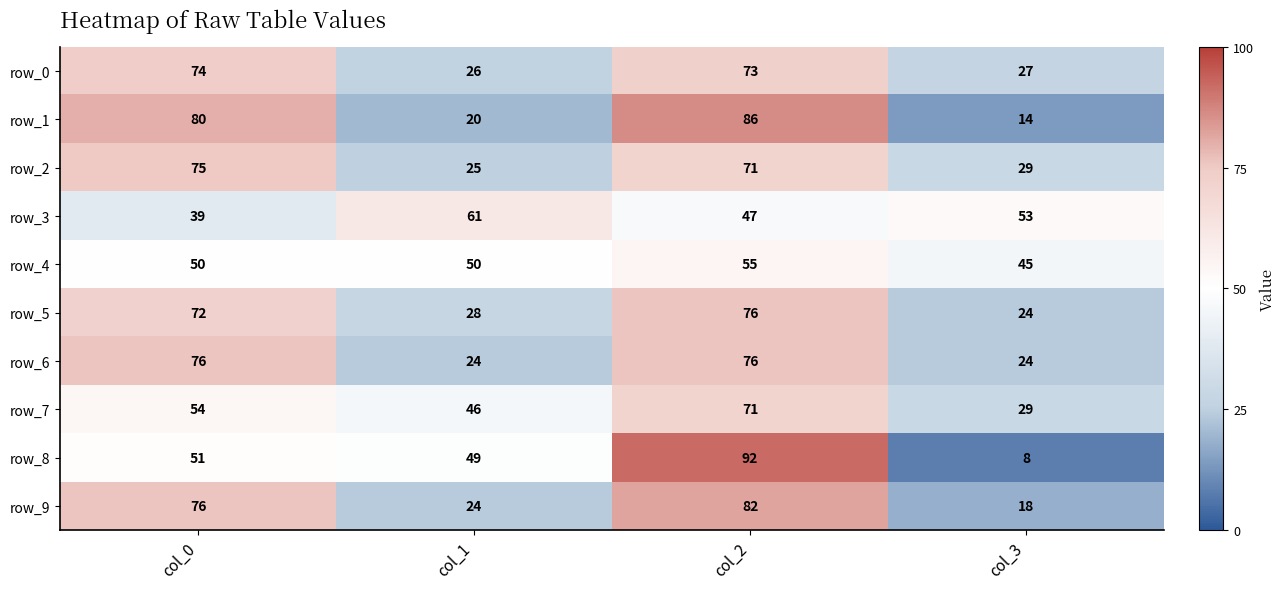

What is the sum of the row_8 values at col_0 and col_3?

59